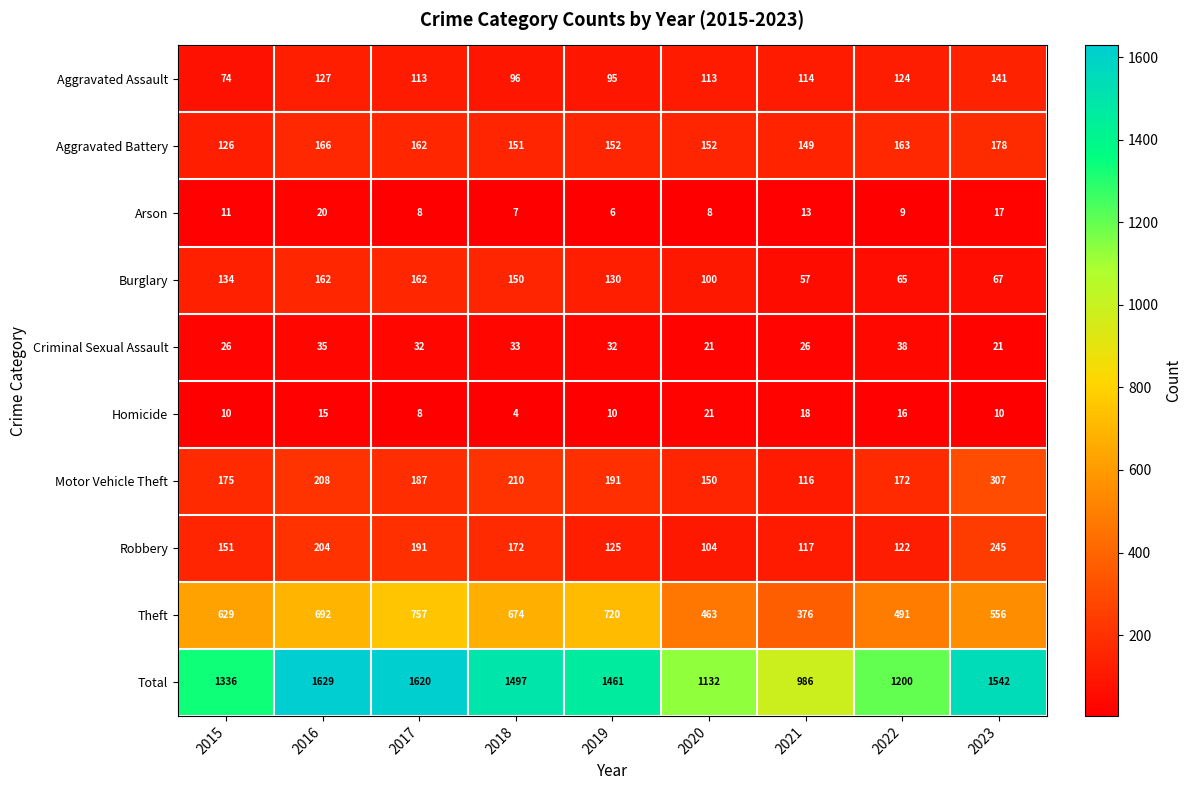

What is the average value of the Aggravated Assault series?

111